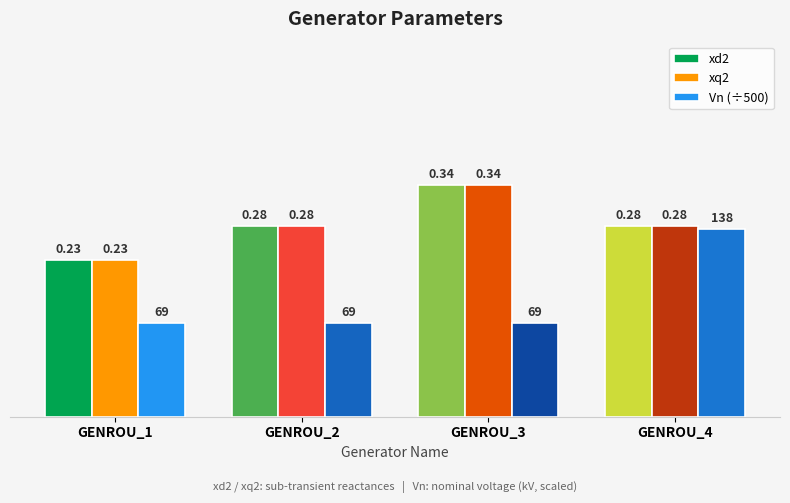

What is the sum of all xq2 values?

1.1